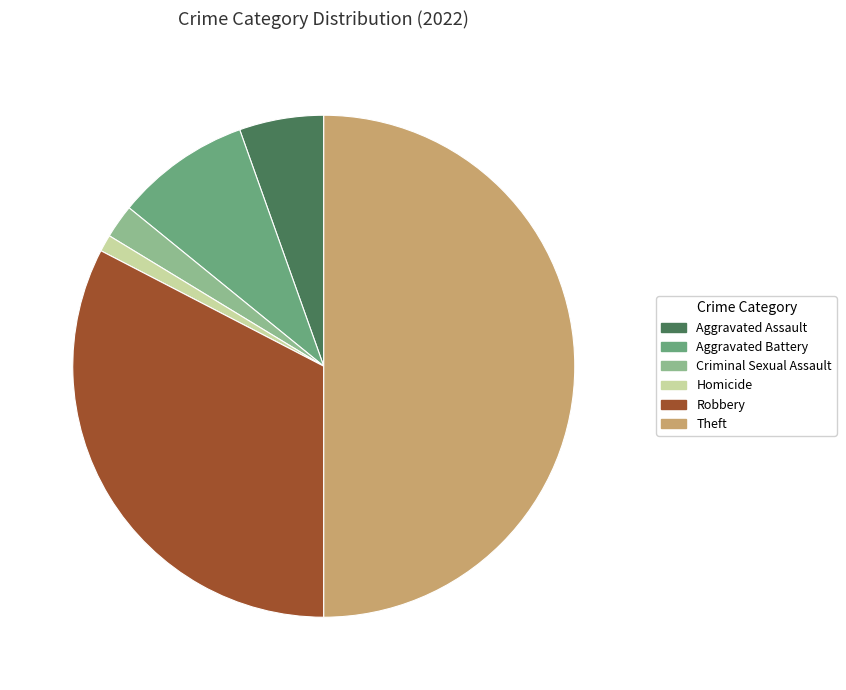

What is the largest slice in the pie chart?

Theft